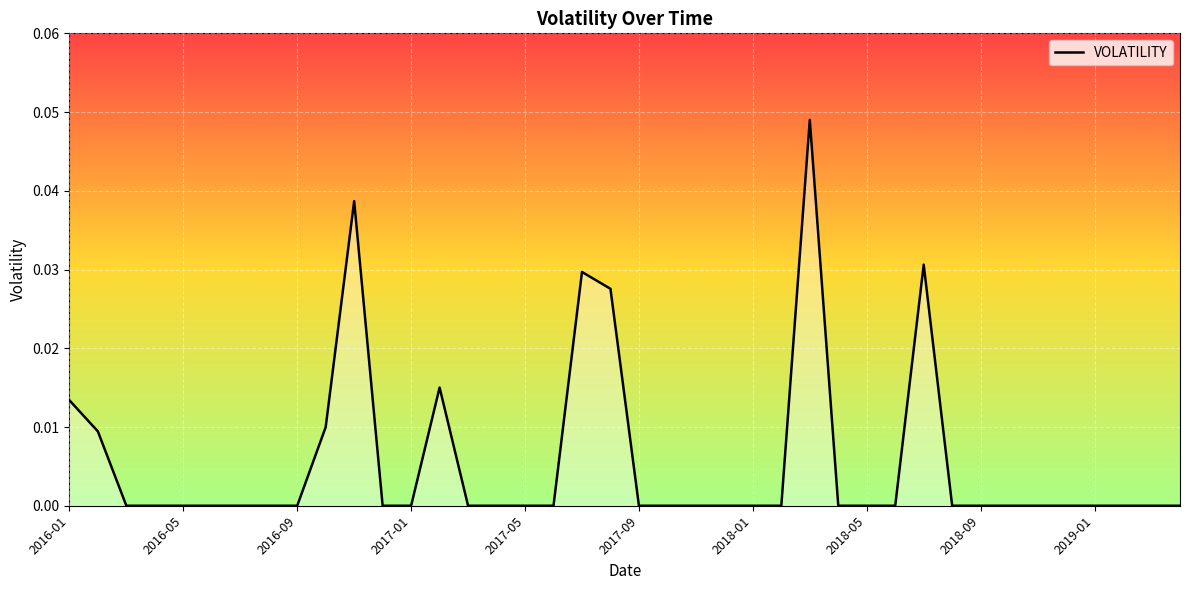

Does the chart display data point markers on the line(s)?

No